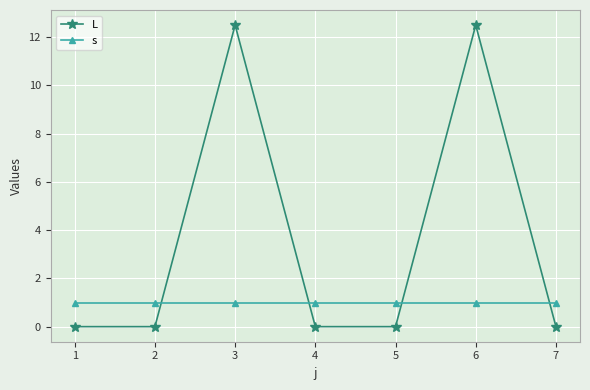

The s series shows 1.0 at 1. True or false?

True